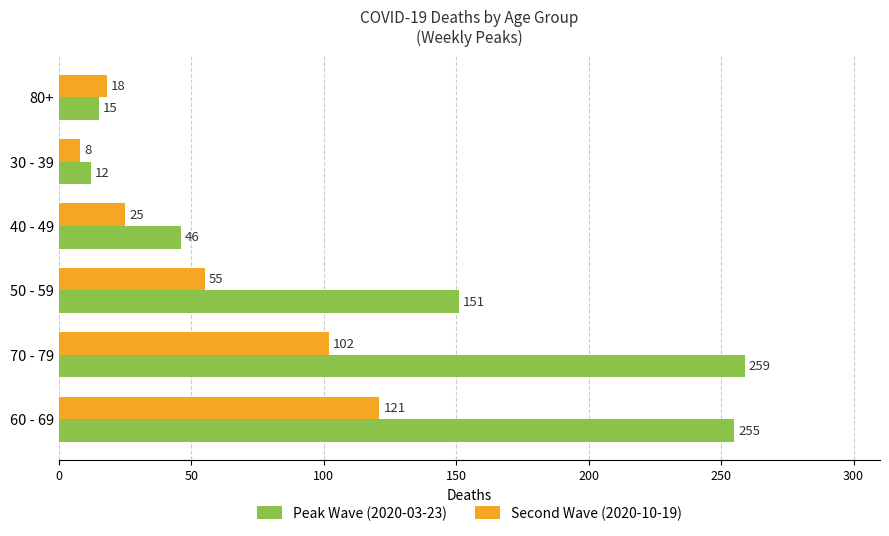

Which series has the largest total across all categories?

Peak Wave (2020-03-23)